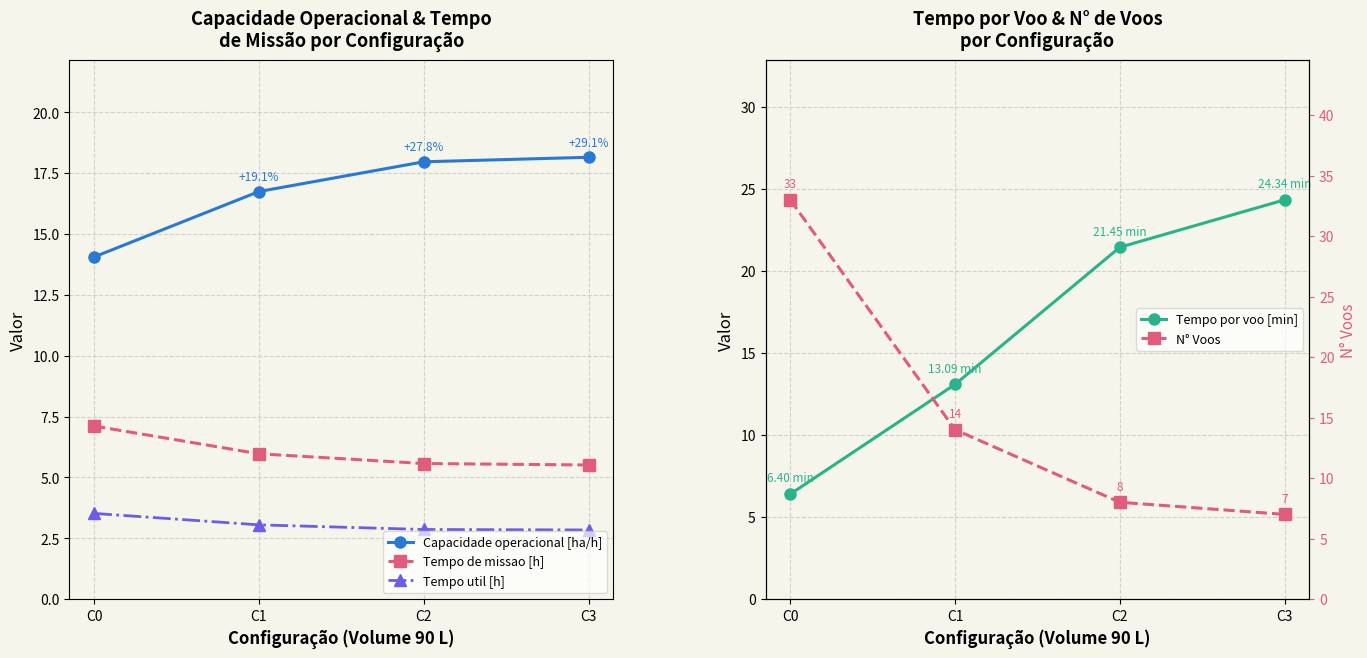

How many intersections are there between Tempo de missao [h] and Tempo por voo [min]?

1